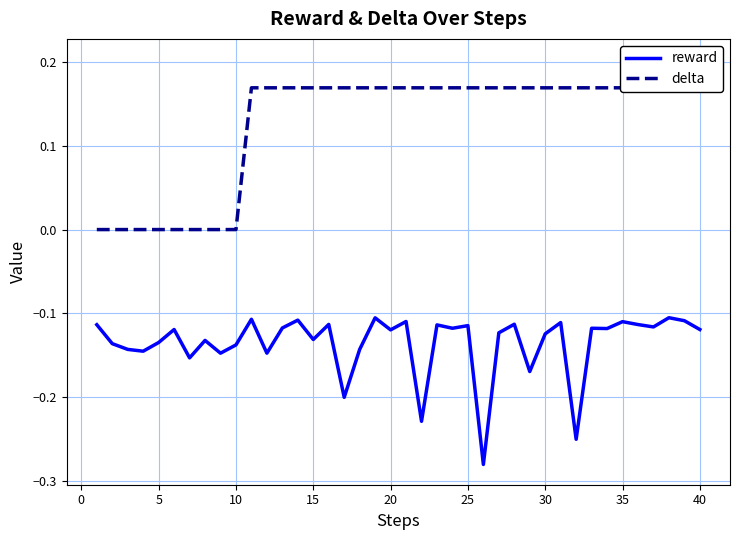

True or false: delta has more than 0 points higher than both neighbors.

False